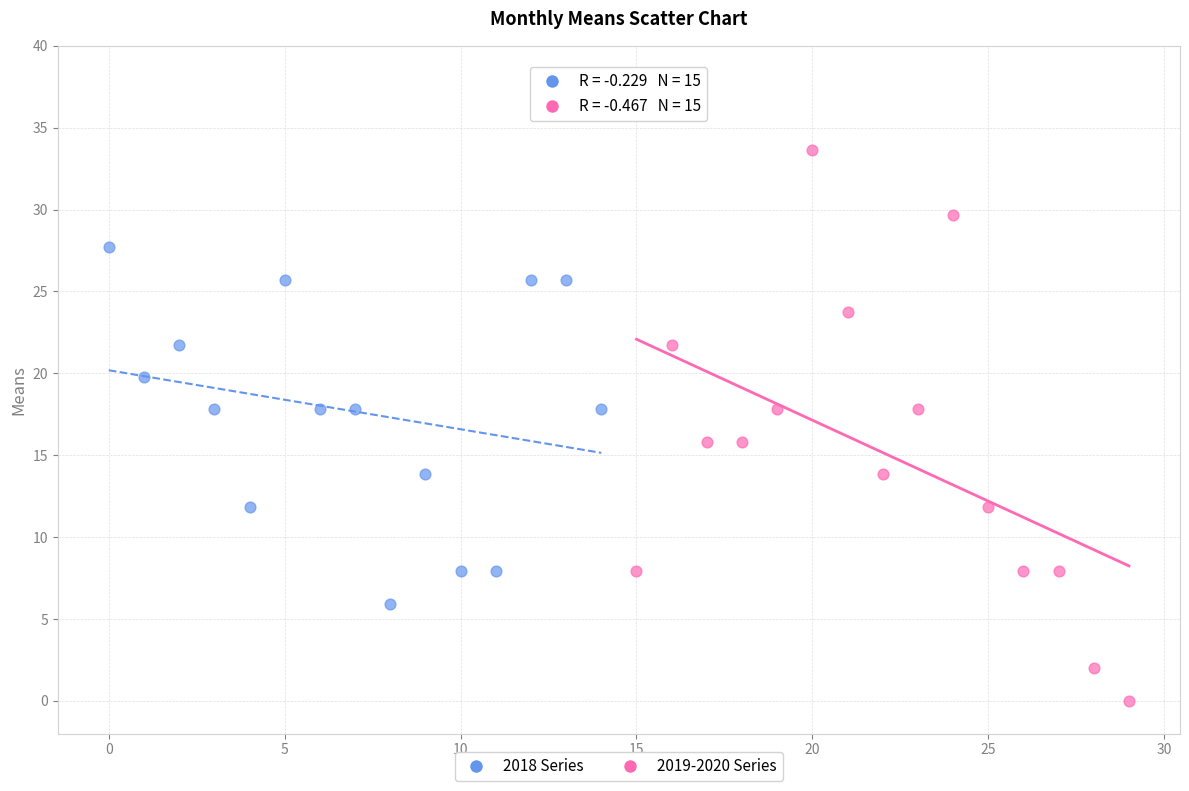

What are all the series names shown in the legend?

2018 Series, 2019-2020 Series